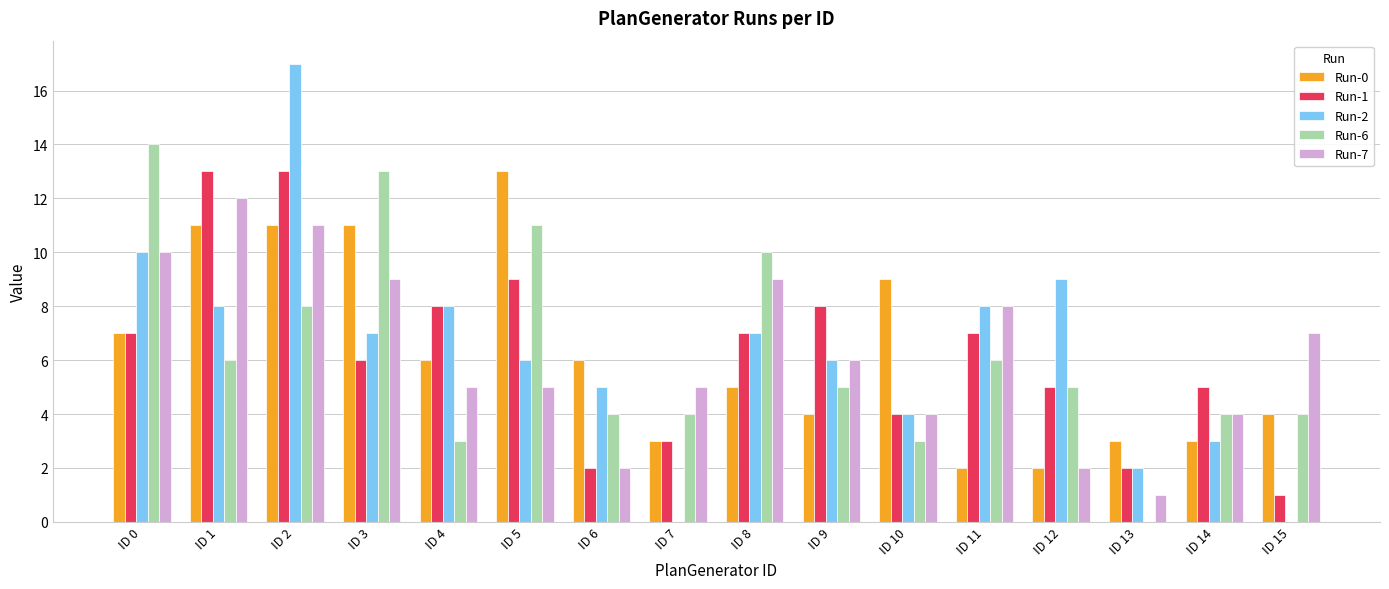

At which label does Run-0 reach its peak?

ID 5